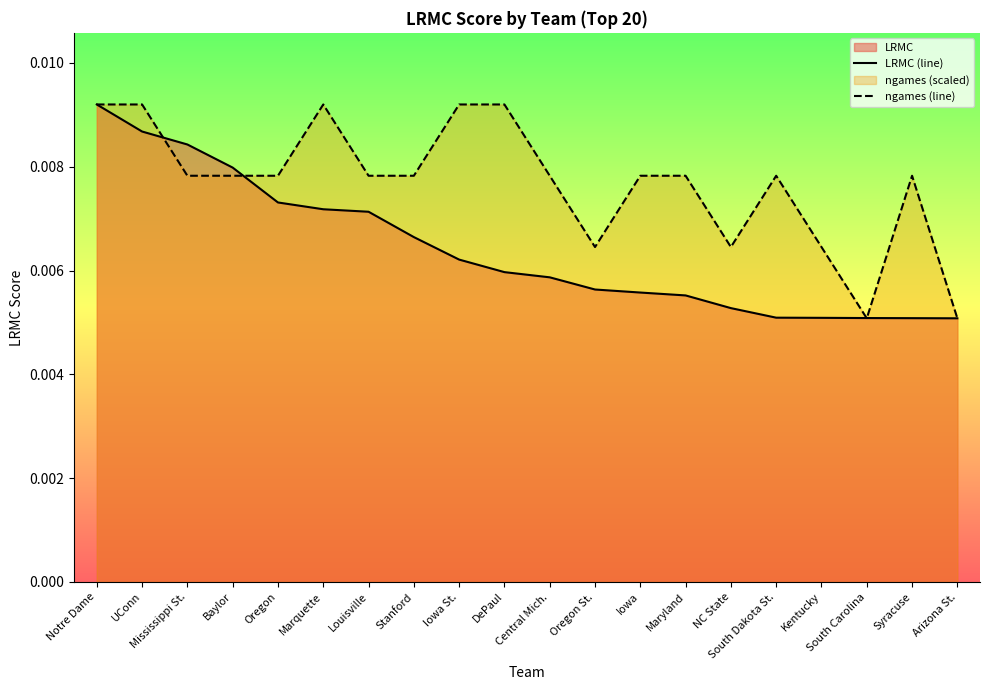

How many lines are shown in the chart?

2